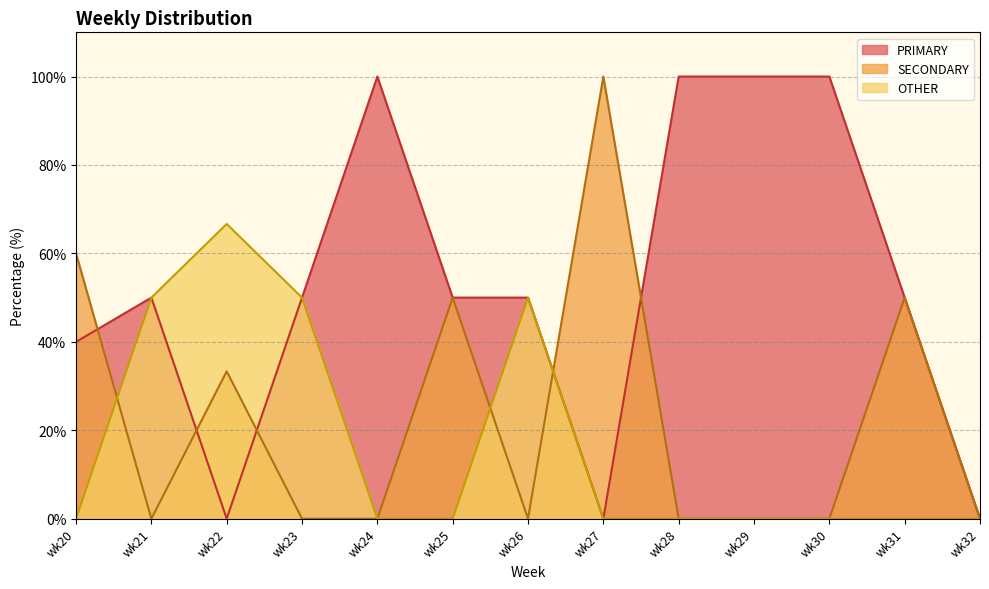

Reading right to left, transcribe all the data shown in this chart.

PRIMARY: 0.0	50.0	100.0	100.0	100.0	0.0	50.0	50.0	100.0	50.0	0.0	50.0	40.0
SECONDARY: 0.0	50.0	0.0	0.0	0.0	100.0	0.0	50.0	0.0	0.0	33.3	0.0	60.0
OTHER: 0.0	0.0	0.0	0.0	0.0	0.0	50.0	0.0	0.0	50.0	66.7	50.0	0.0